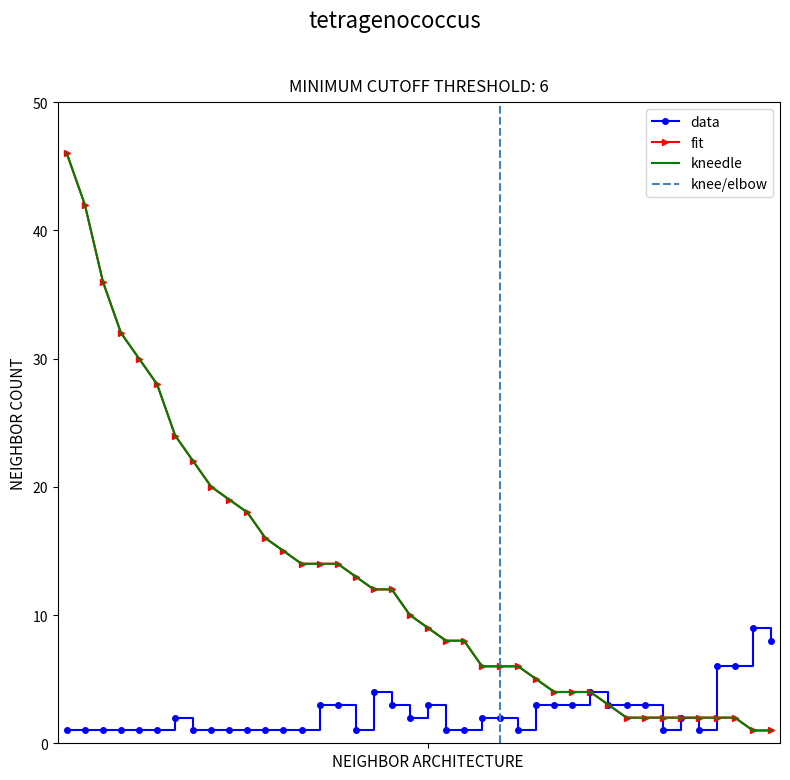

What is the sum of all fit values?

516